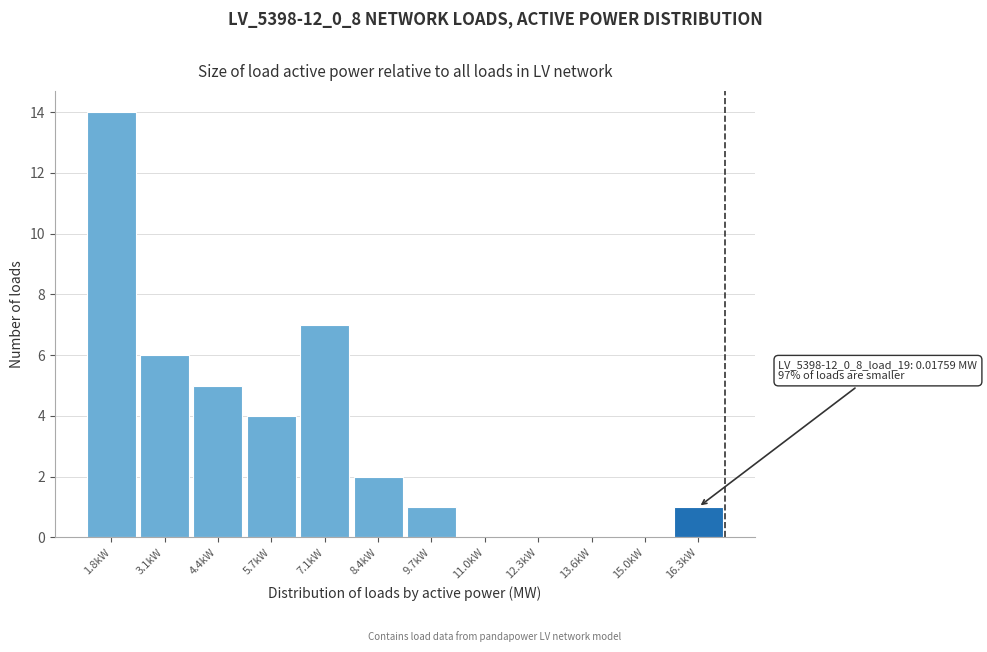

Reading left to right, transcribe all the data shown in this chart.

1.8kW=14	3.1kW=6	4.4kW=5	5.7kW=4	7.1kW=7	8.4kW=2	9.7kW=1	11.0kW=0	12.3kW=0	13.6kW=0	15.0kW=0	16.3kW=1